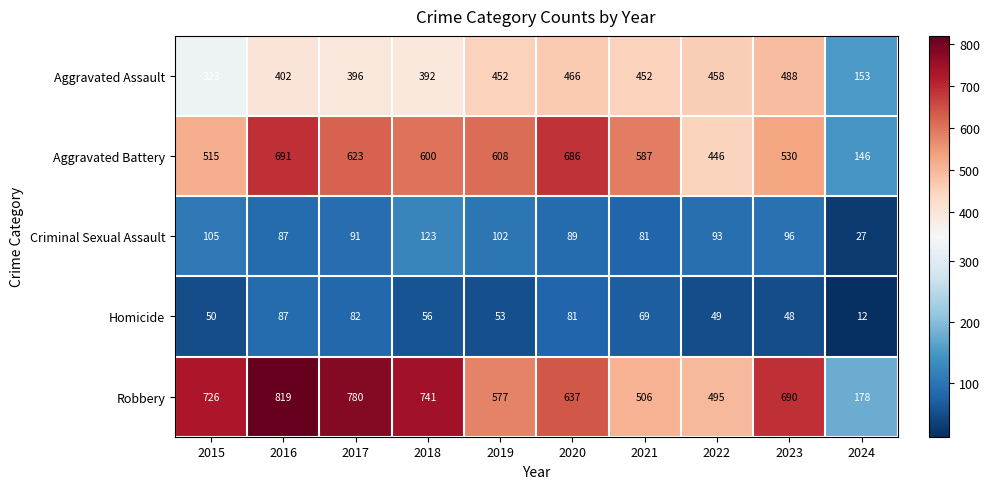

List the labels in order of Homicide value, largest first.

2016, 2017, 2020, 2021, 2018, 2019, 2015, 2022, 2023, 2024